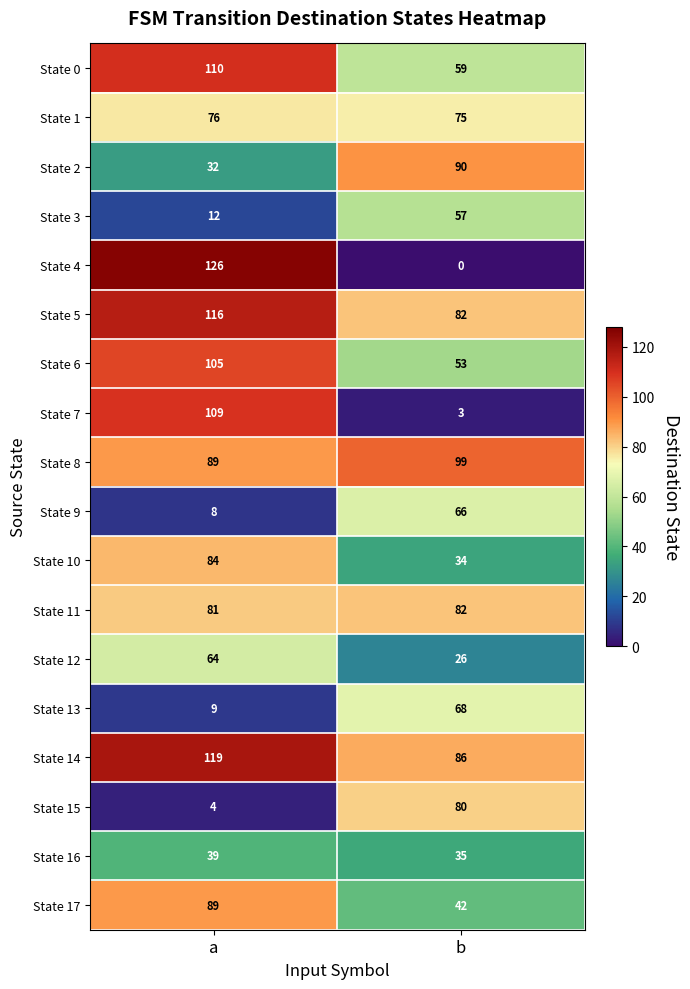

What is the average value of the State 12 series?

45